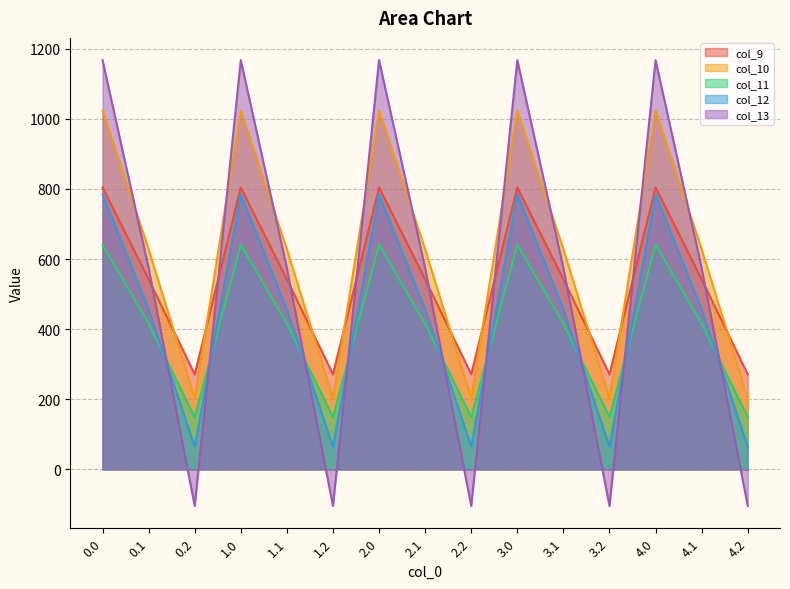

At which category does col_11 reach its first local peak?

1.0